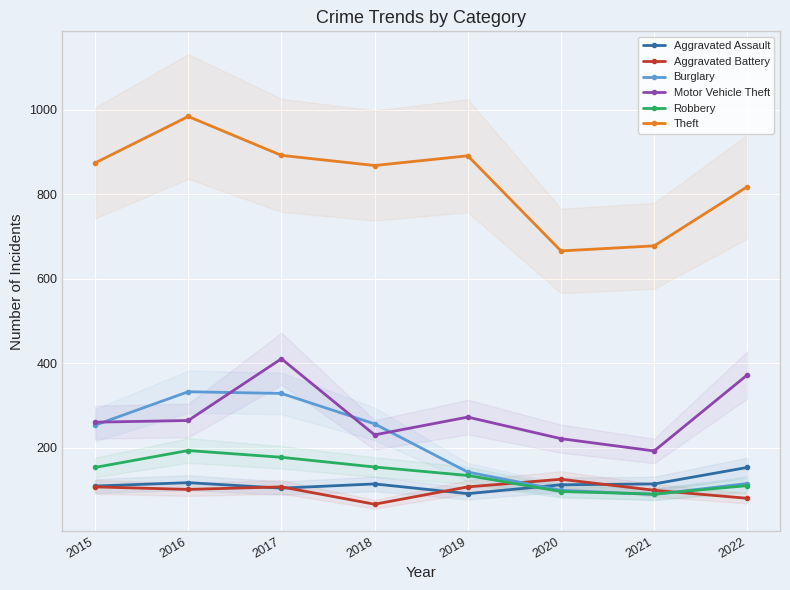

At which label is Motor Vehicle Theft closest to 302?

2019